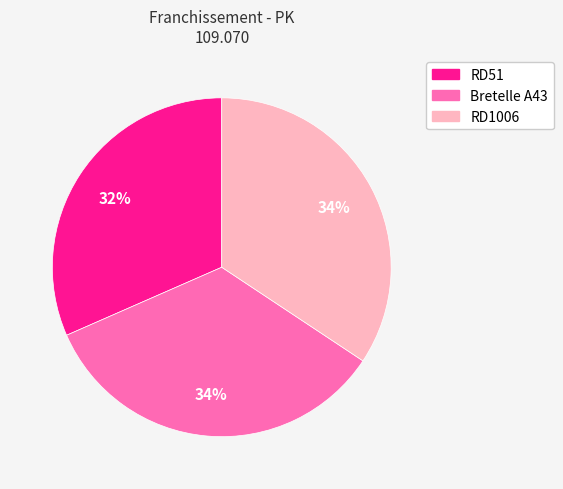

Combined, do RD51 and RD1006 account for over 50%?

Yes